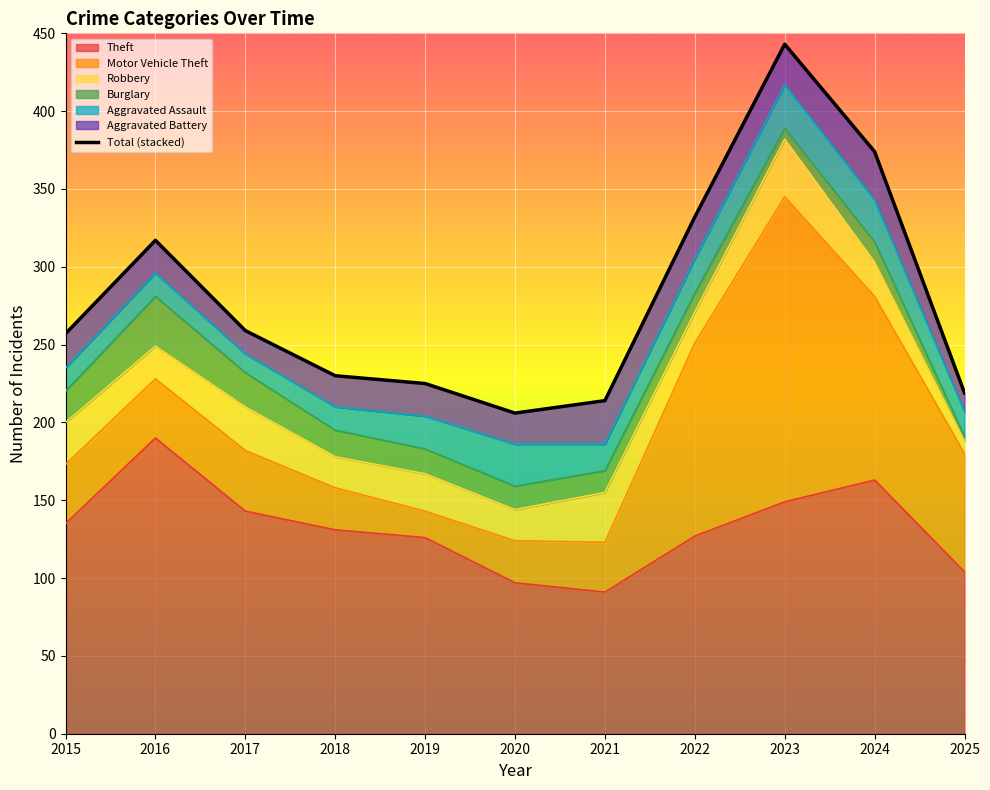

Reading right to left, transcribe all the data shown in this chart.

219	374	443	332	214	206	225	230	259	317	257